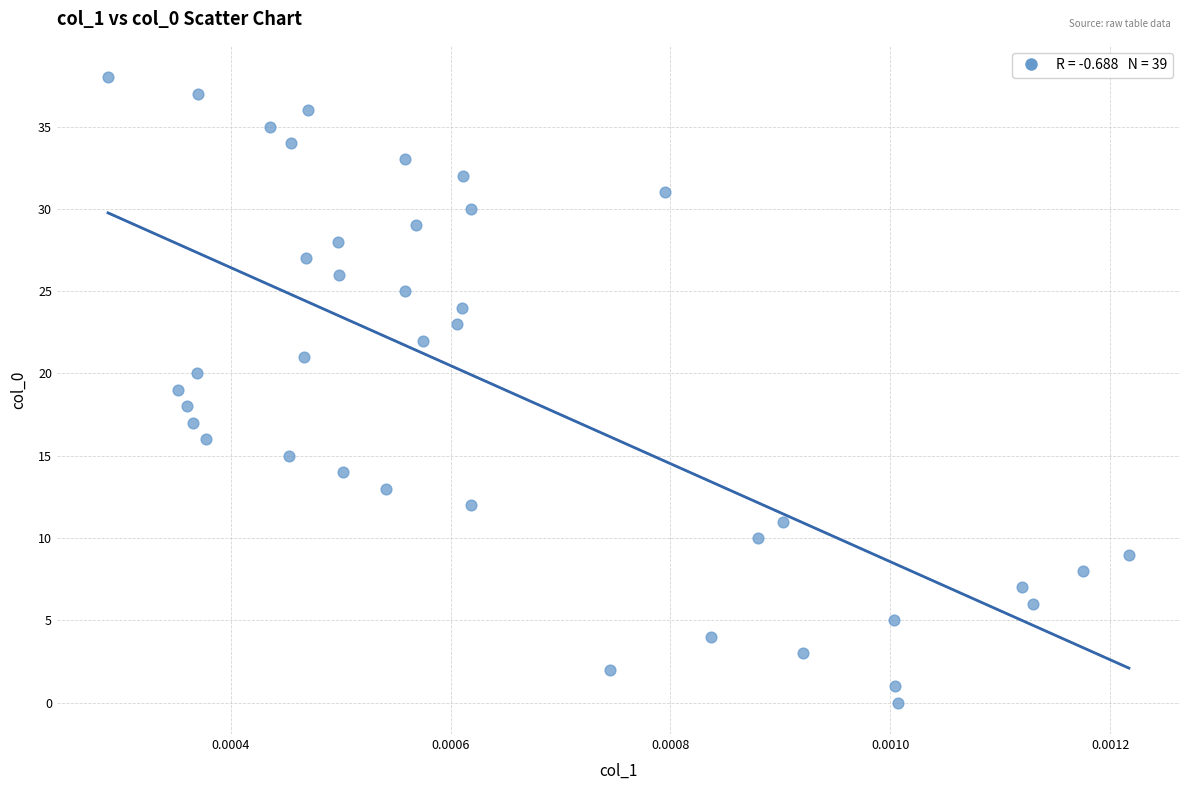

What is the range of Y values (max minus min)?

38